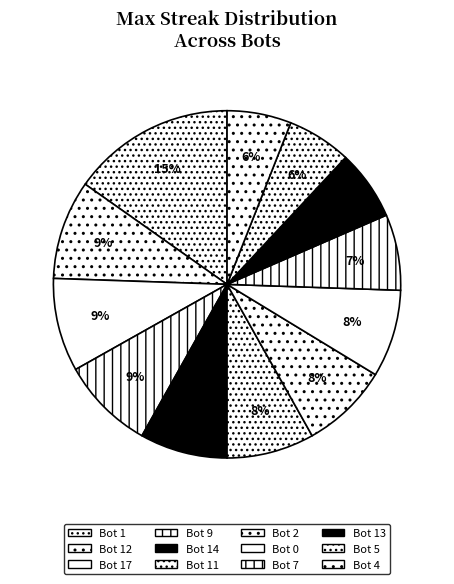

Does Bot 17 represent more than half of the total?

No